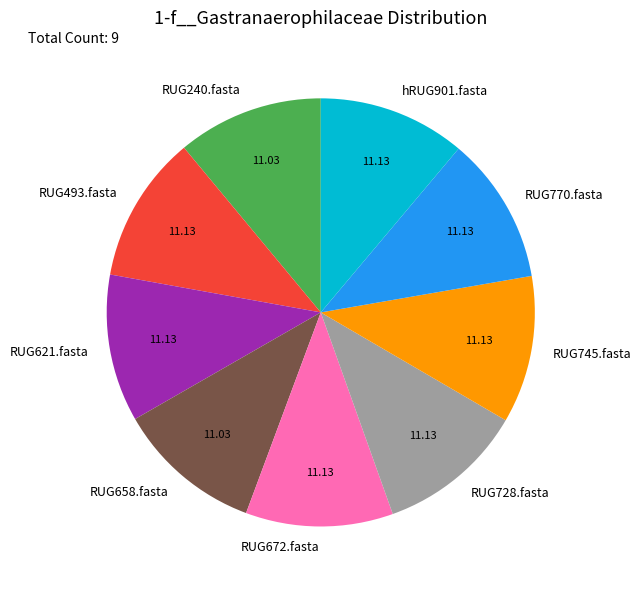

Is the sum of hRUG901.fasta and RUG745.fasta greater than half?

No